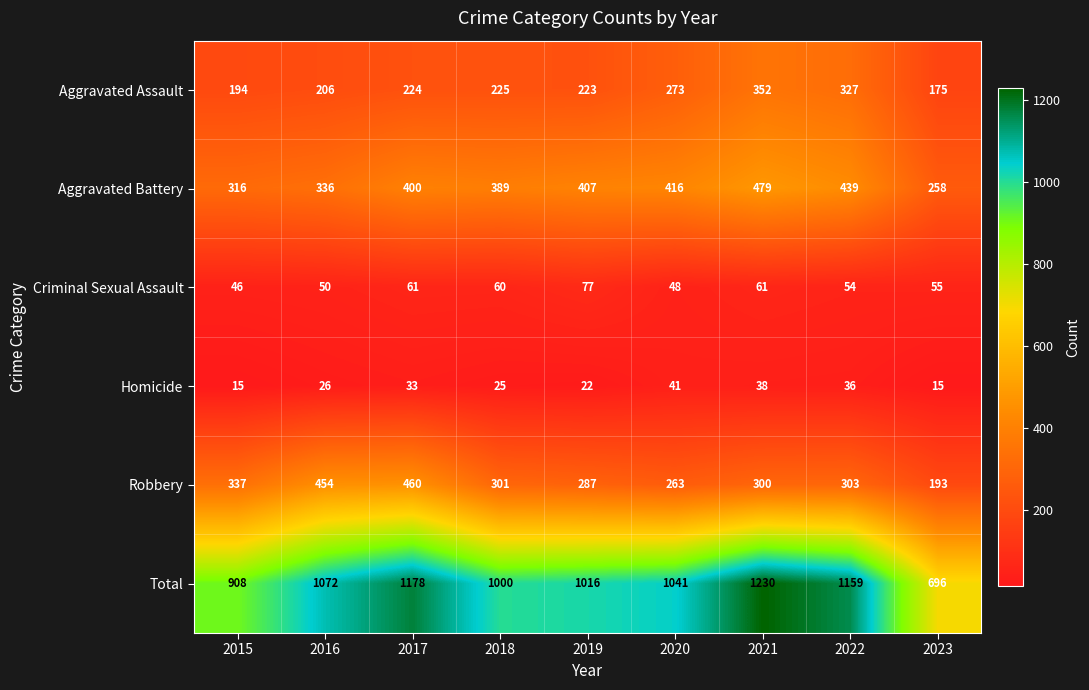

Where does the Criminal Sexual Assault series first go above 55?

2017